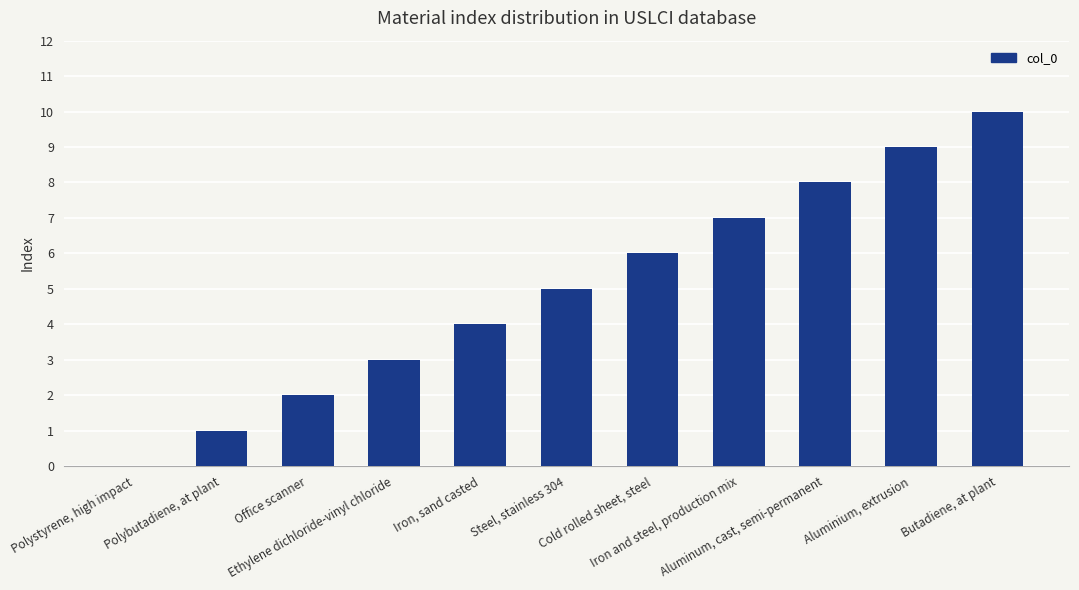

How many values are between 2 and 8?

7